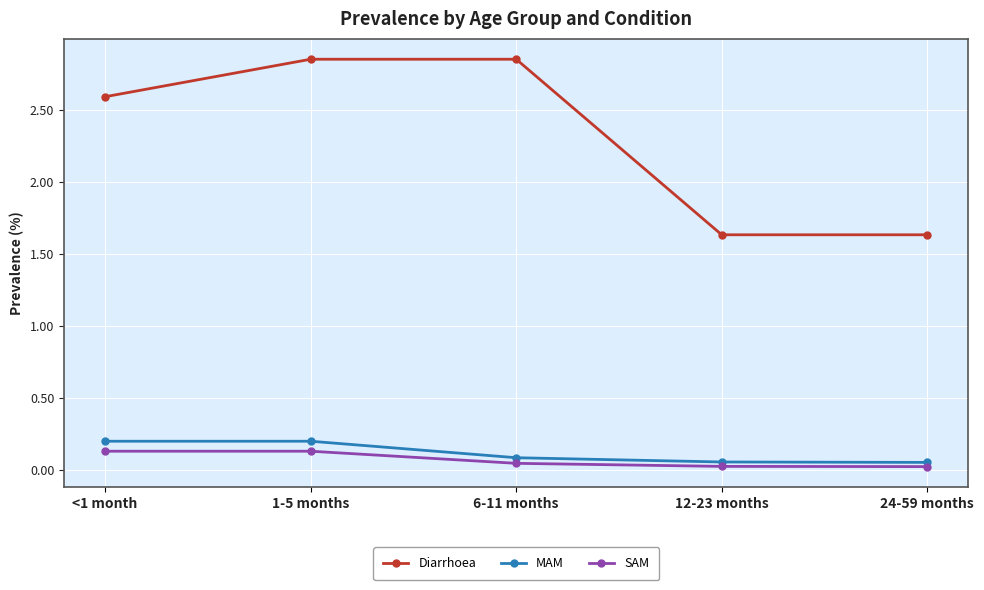

Is the value of MAM at <1 month greater than the value of Diarrhoea at <1 month?

No